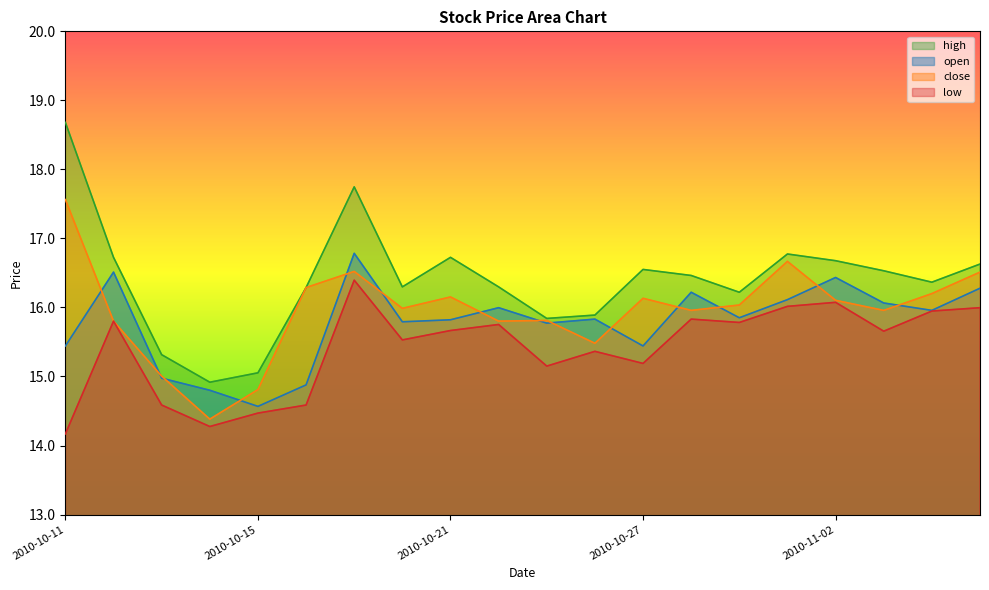

Which series has the widest spread of values?

high